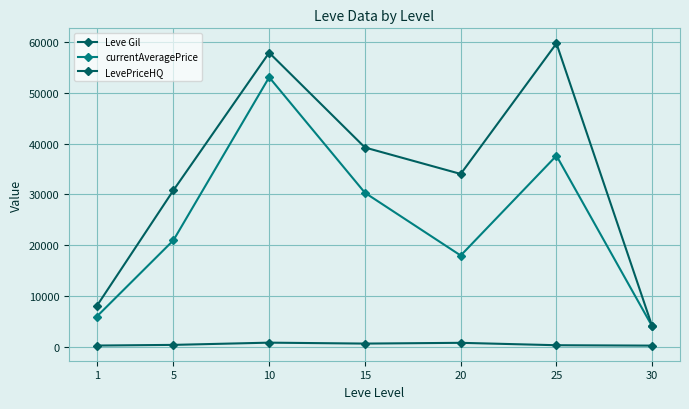

How many data points in LevePriceHQ are above 34034?

4